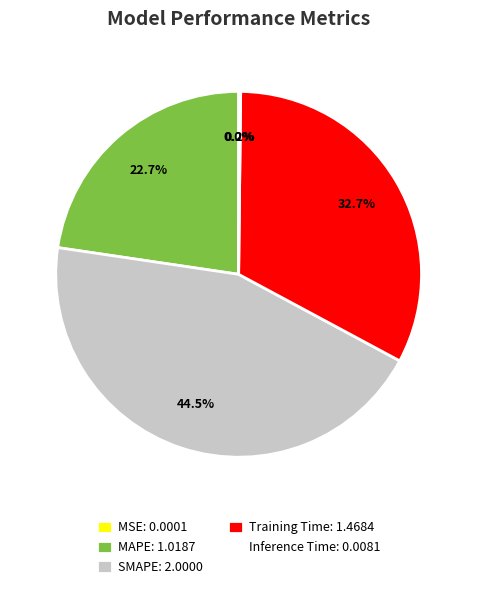

To the nearest percent, what is the average slice percentage?

20%